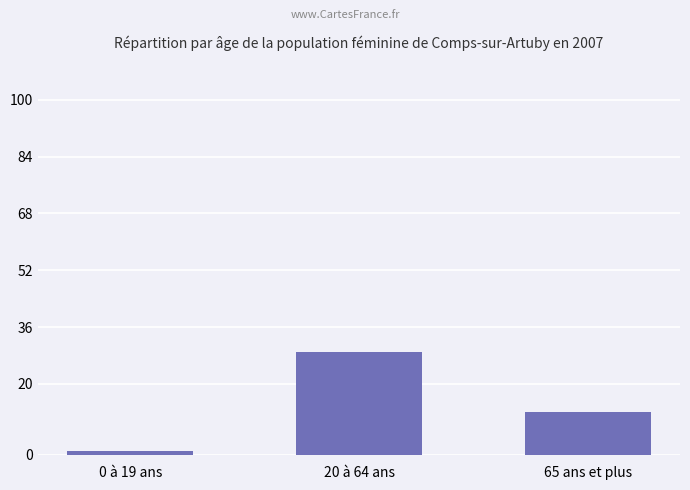

True or false: the data shows 29 at 20 à 64 ans.

True